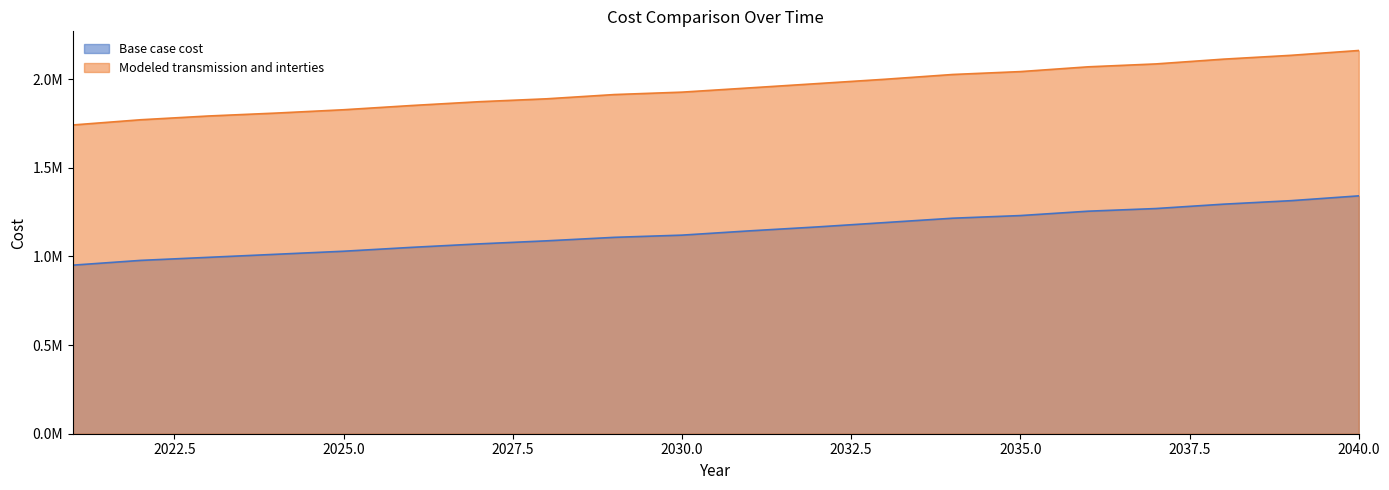

Where is Base case cost nearest to the value 1146231?

2031